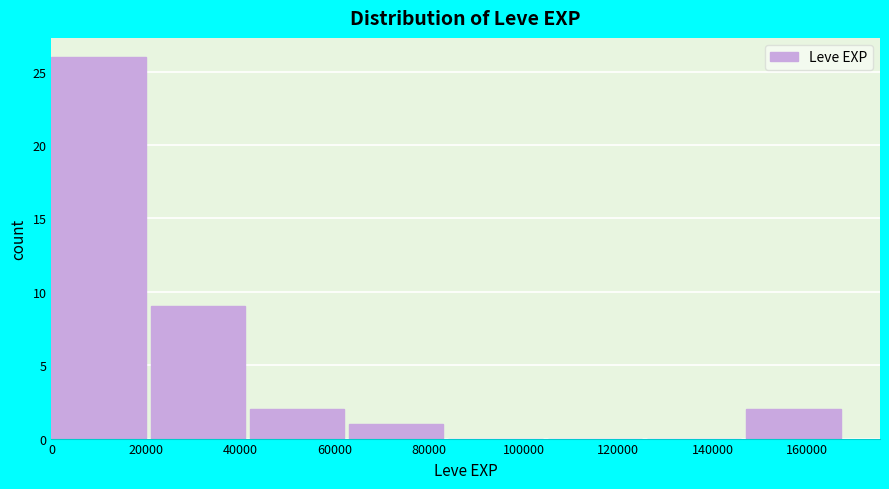

Reading left to right, list every bar in this chart as the range it spans on the x-axis followed by its height. Neither the bar edges nor the heights are printed on the chart, so give them approximately, as read against the axes.

0 to 22000: 26
22000 to 42000: 9
42000 to 64000: 2
64000 to 84000: 1
84000 to 106000: 0
106000 to 126000: 0
126000 to 148000: 0
148000 to 168000: 2